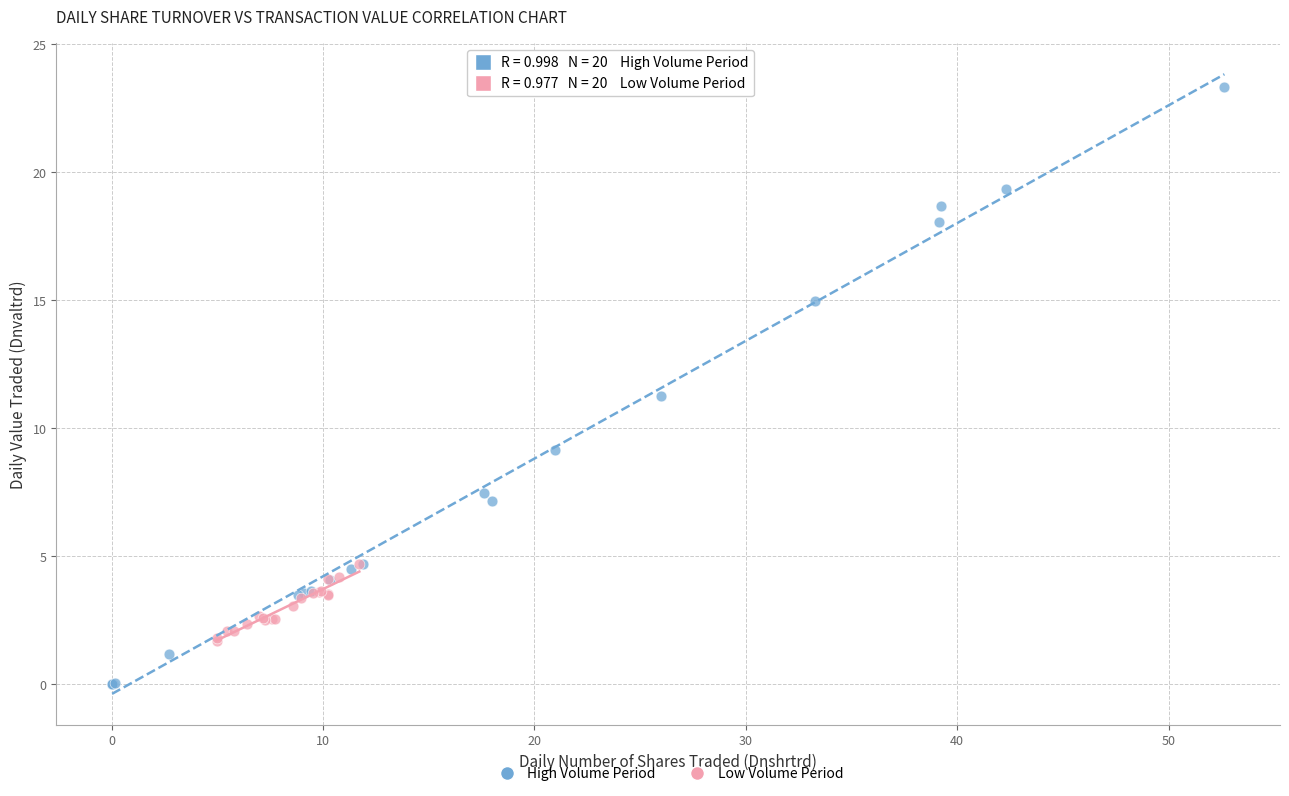

Which series has the widest spread of Y values?

High Volume Period